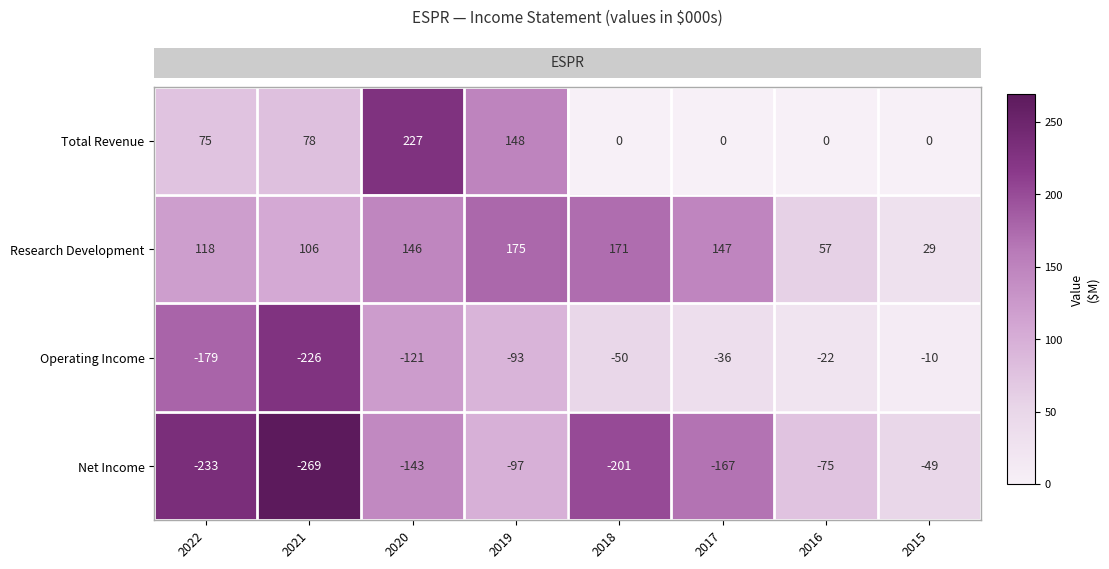

What is the total value across all series at 2019?

133